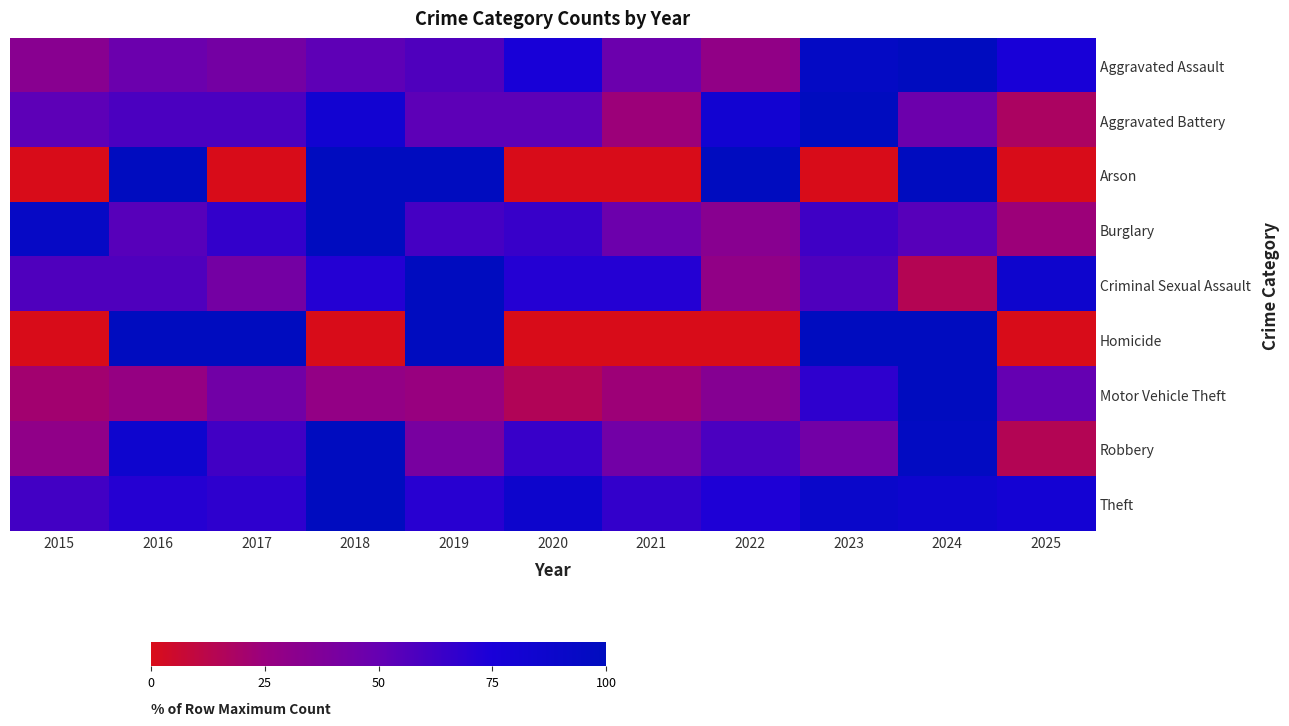

What is the total value across all series at 2023?

616.8